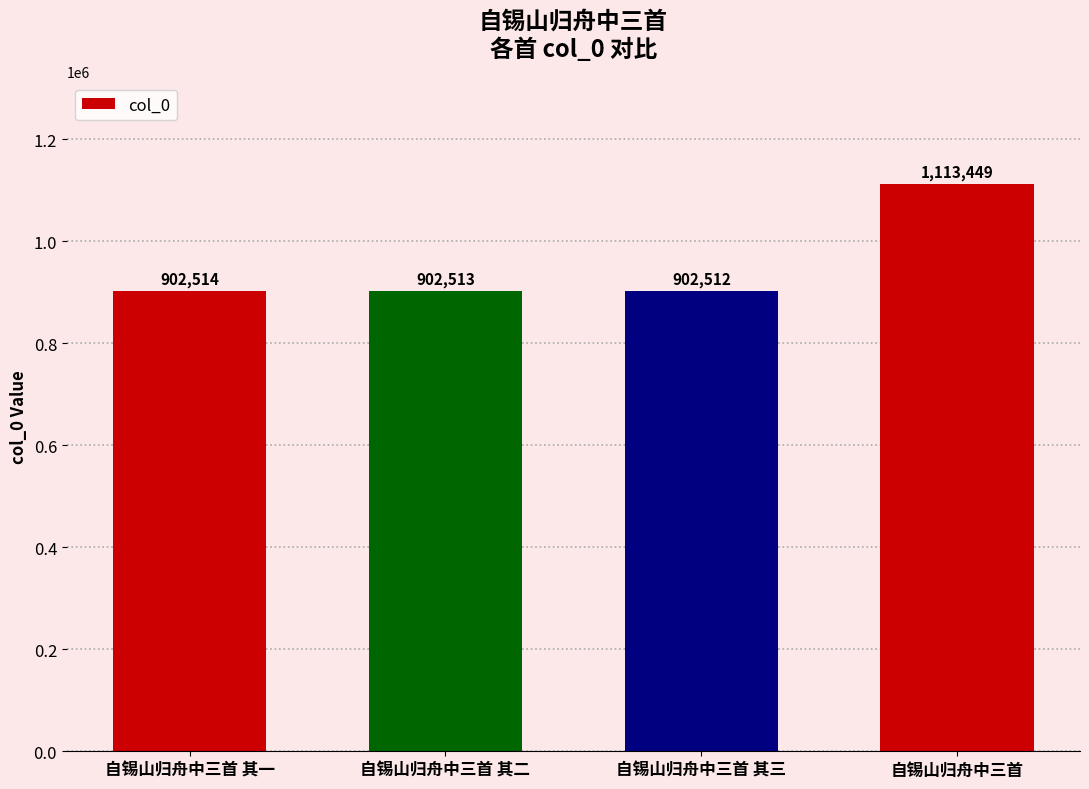

What is the value of the 3rd bar from the left?

902512